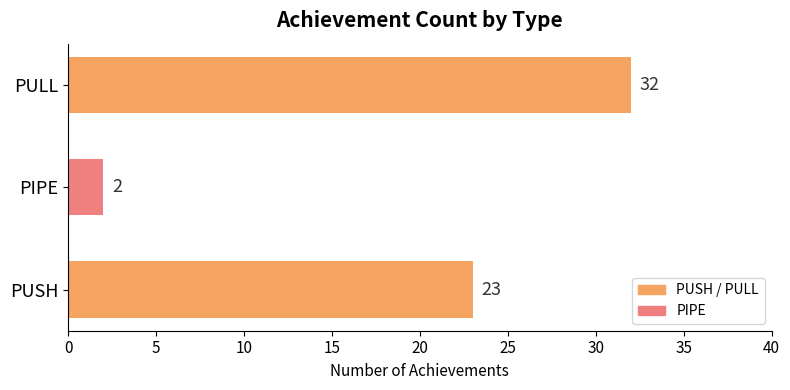

What is the average value?

19